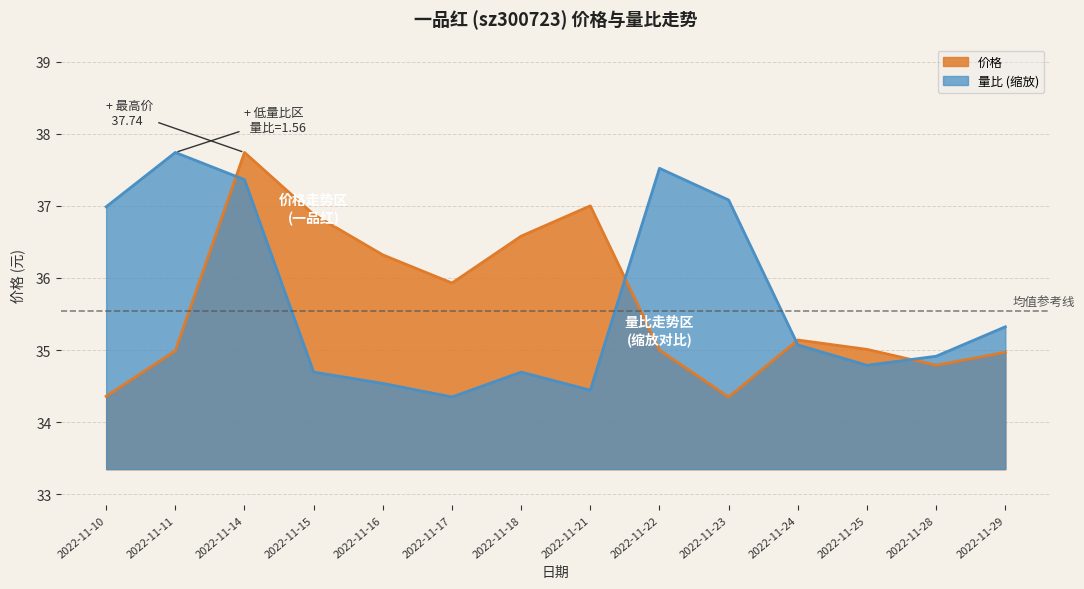

At how many categories does at least one series exceed 37?

4